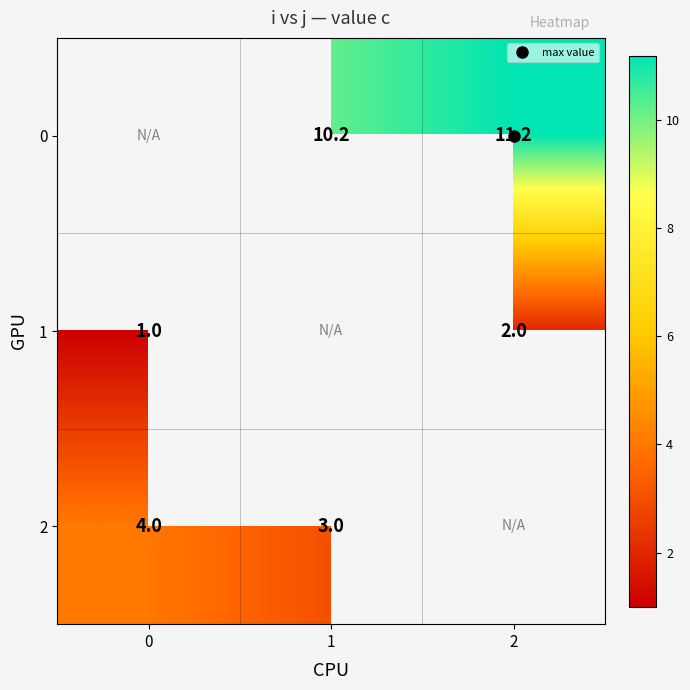

How many values in 2 are above zero?

2